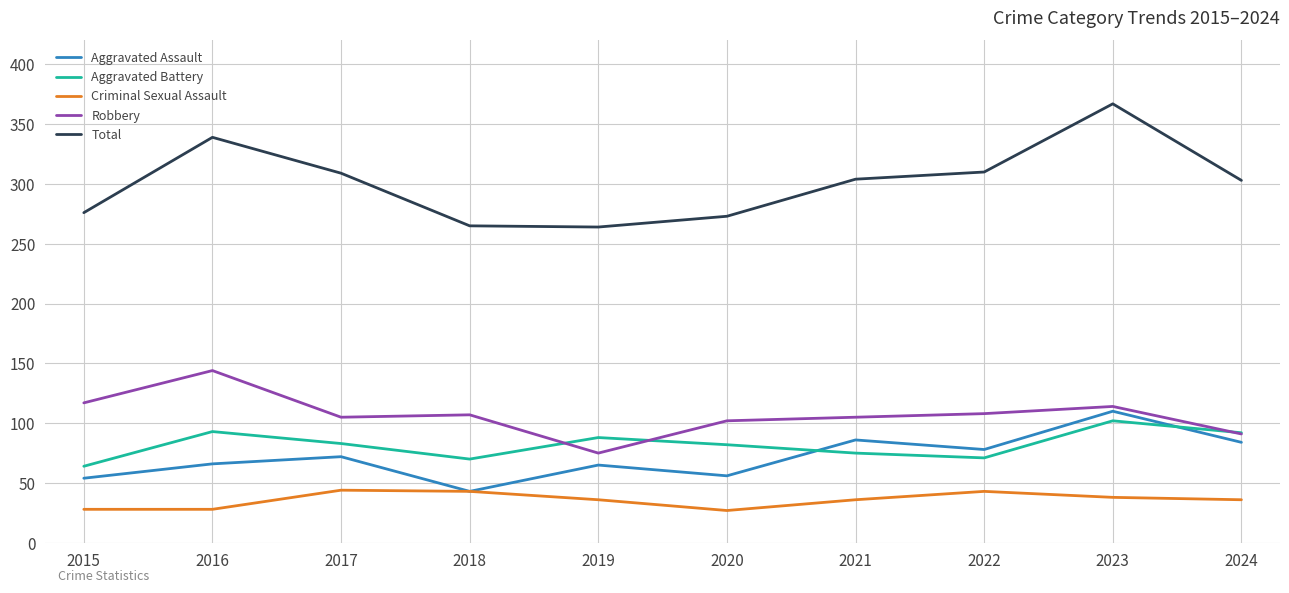

What value does the Aggravated Battery series have at 2020?

82